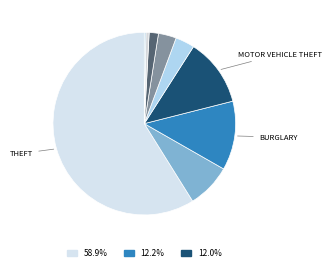

How many segments does this pie chart have?

9